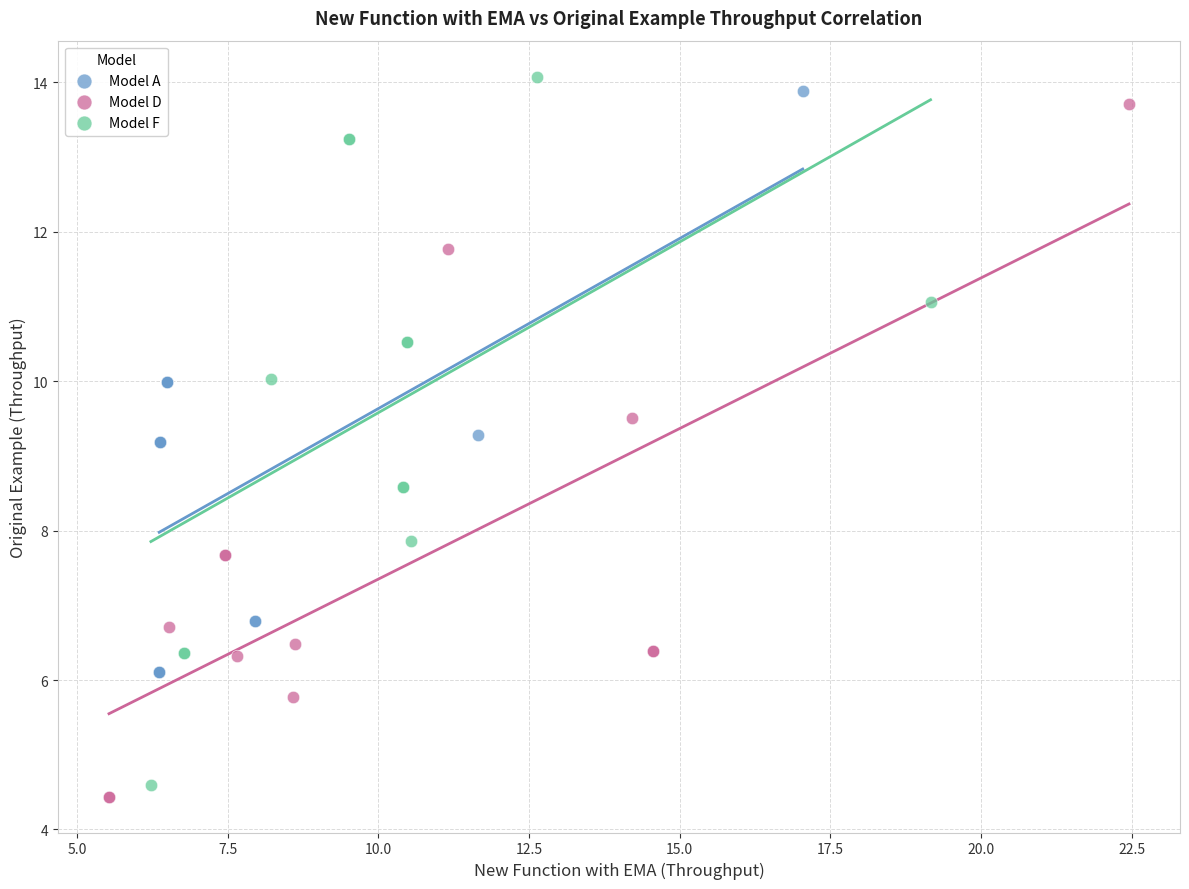

What are all the series names shown in the legend?

Model A, Model D, Model F